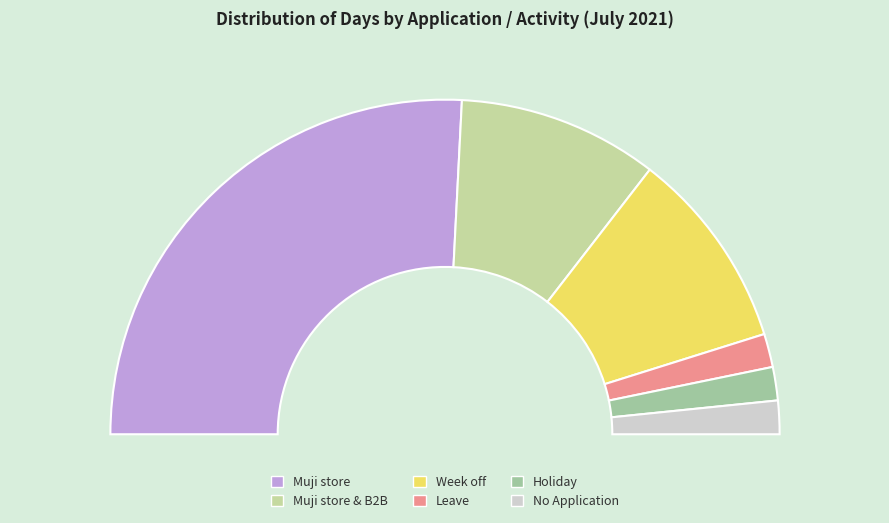

True or false: Holiday accounts for 3% of the total.

True